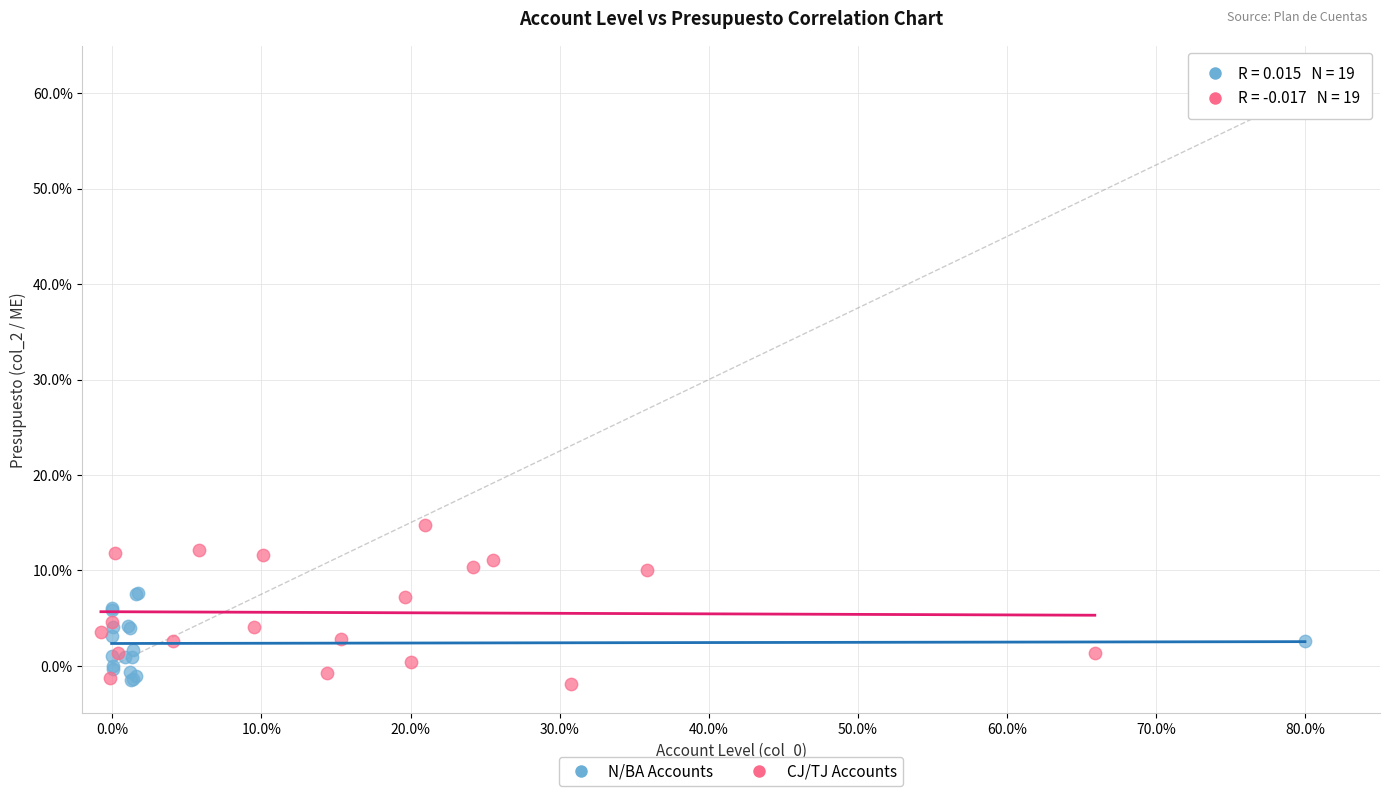

Which series has the largest Y range (max minus min)?

CJ/TJ Accounts